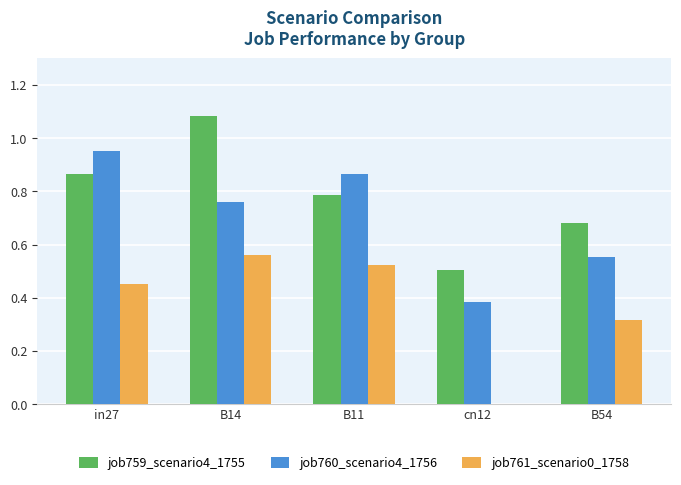

Are the bars grouped side by side (vs. stacked)?

Yes